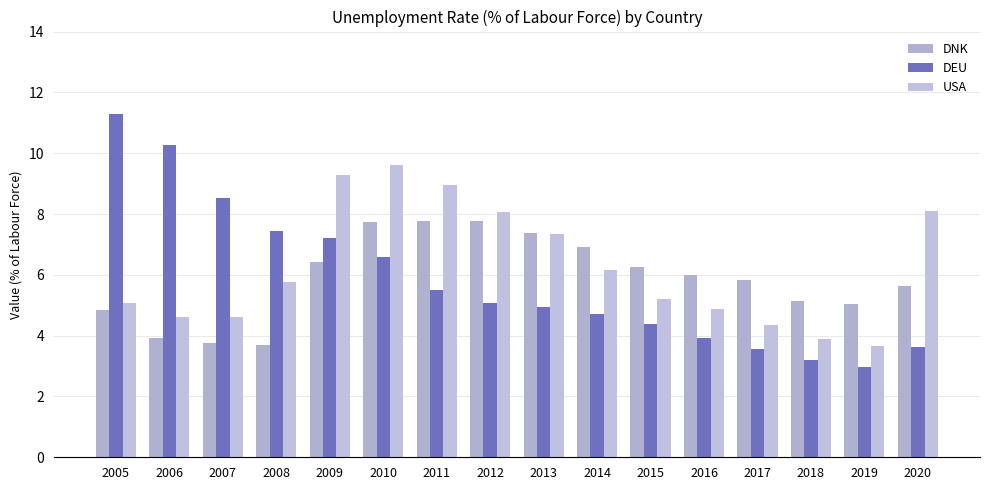

Which series has the largest range (max minus min)?

DEU